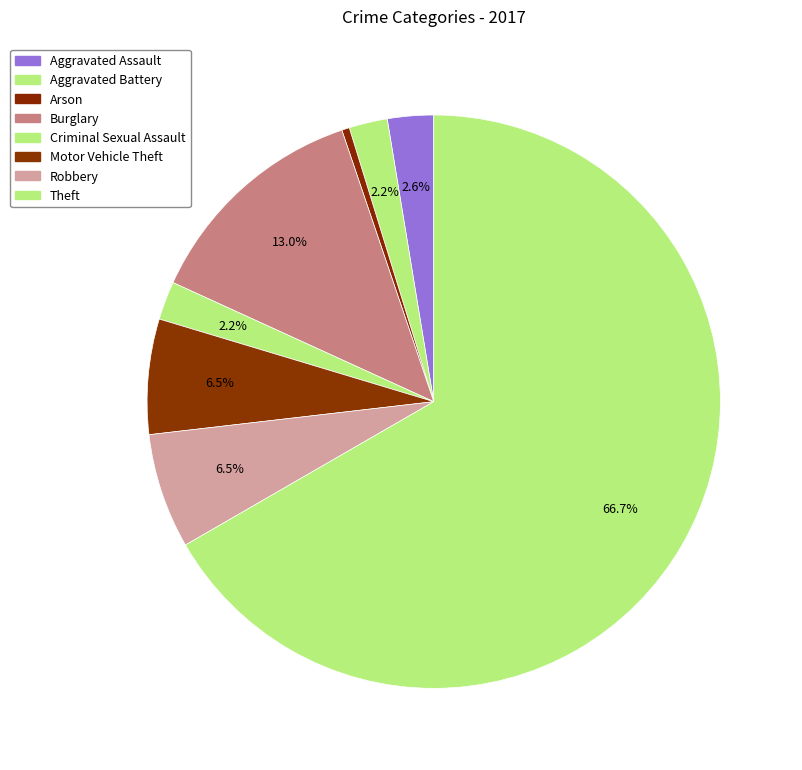

Count the number of slices in the pie.

8